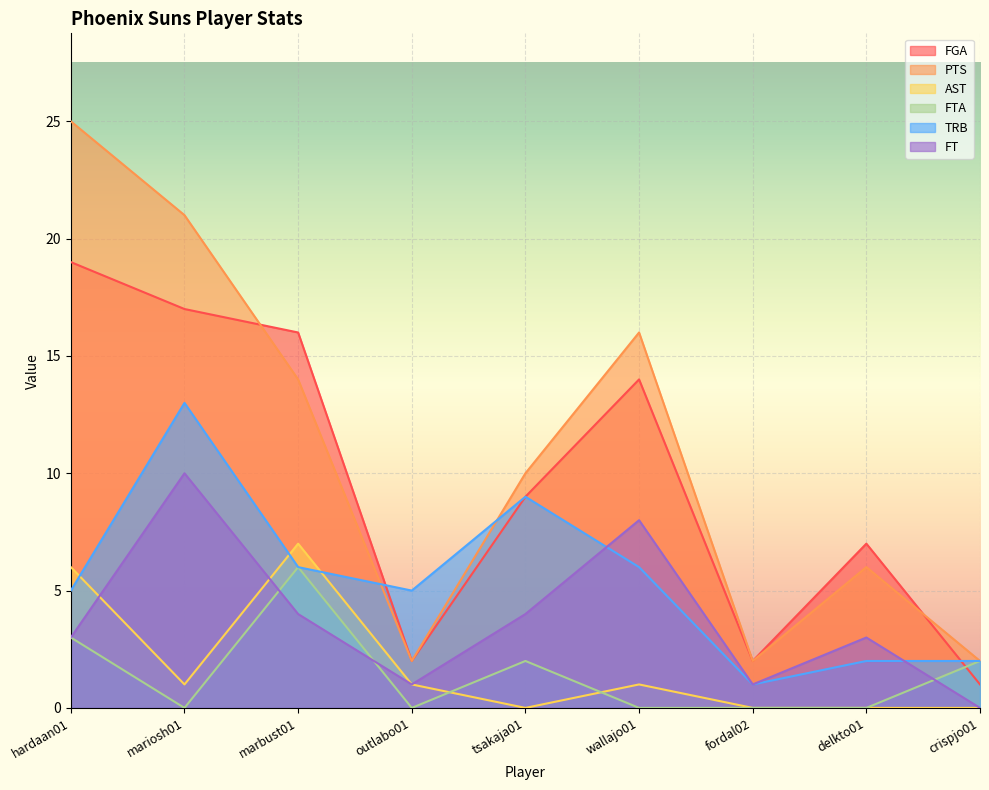

What is the label of the 2nd point from the right?

delkto01